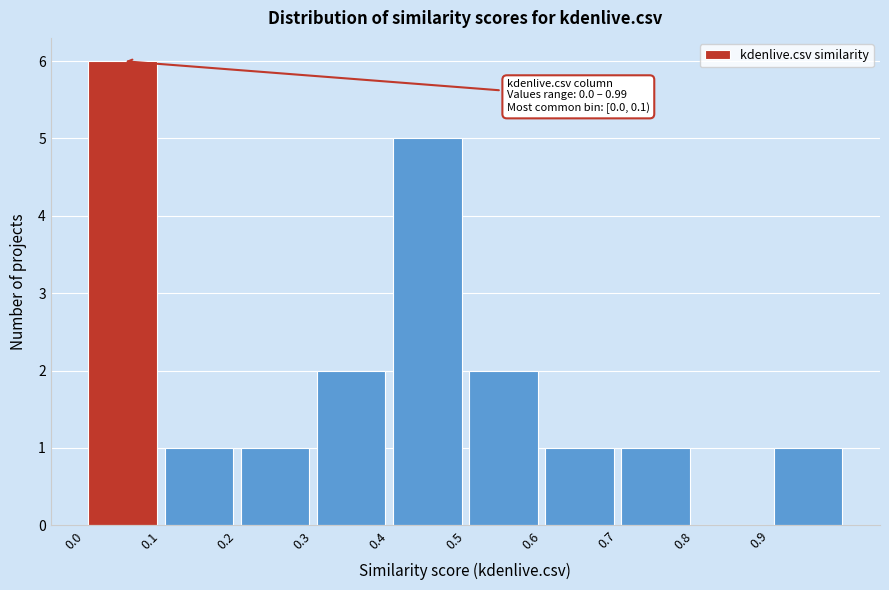

Which range on the x-axis has the tallest bar?

0.0 to 0.1